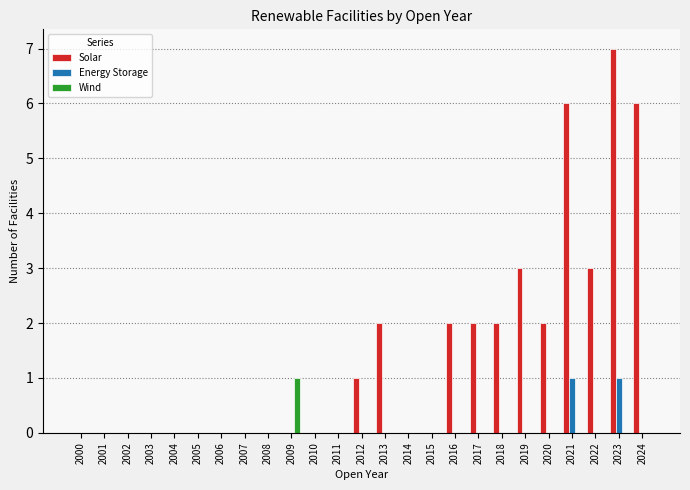

Does the chart contain stacked bars?

No